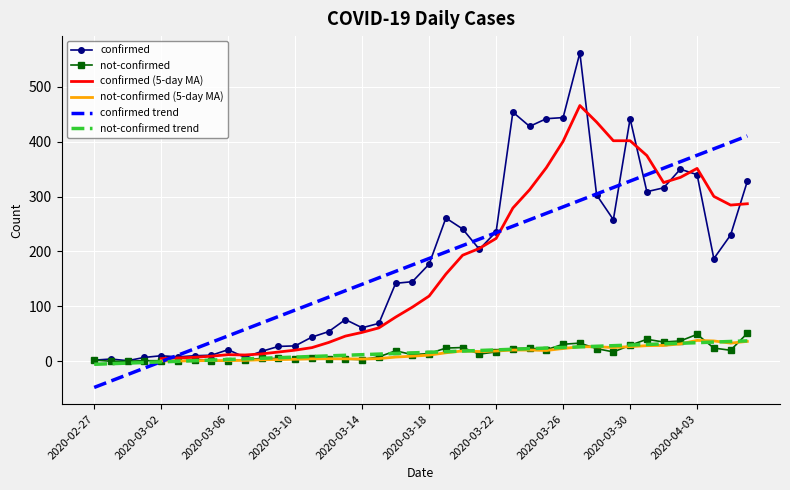

What is the maximum value for confirmed?

562.0